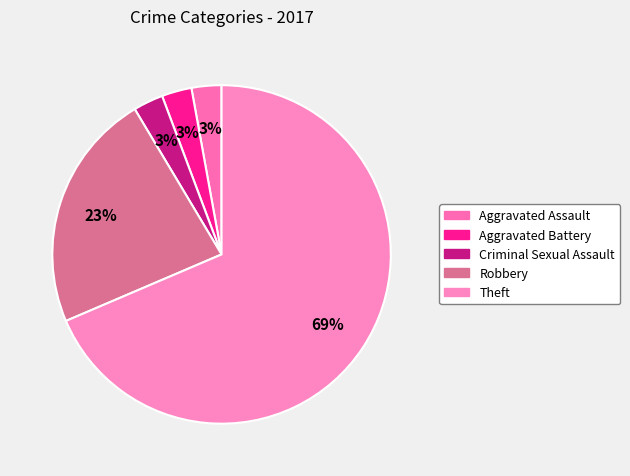

True or false: Aggravated Assault accounts for 1% of the total.

False